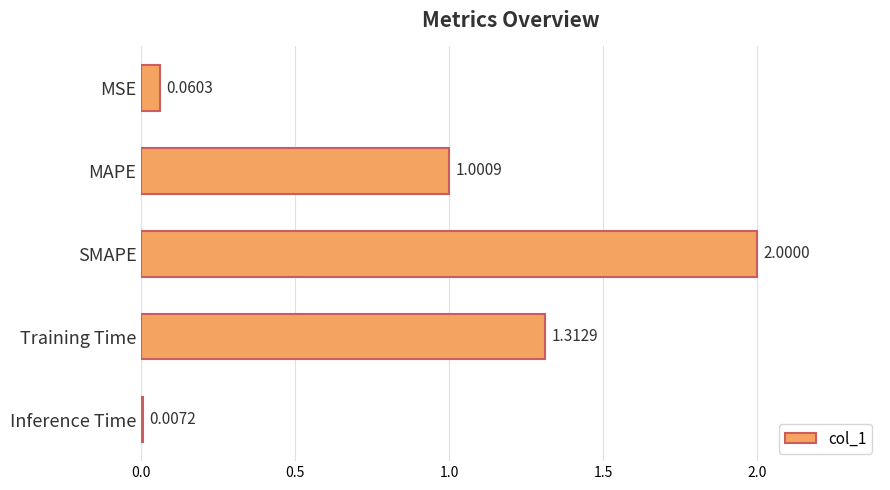

What is the sum of the values at Training Time and MAPE?

2.3